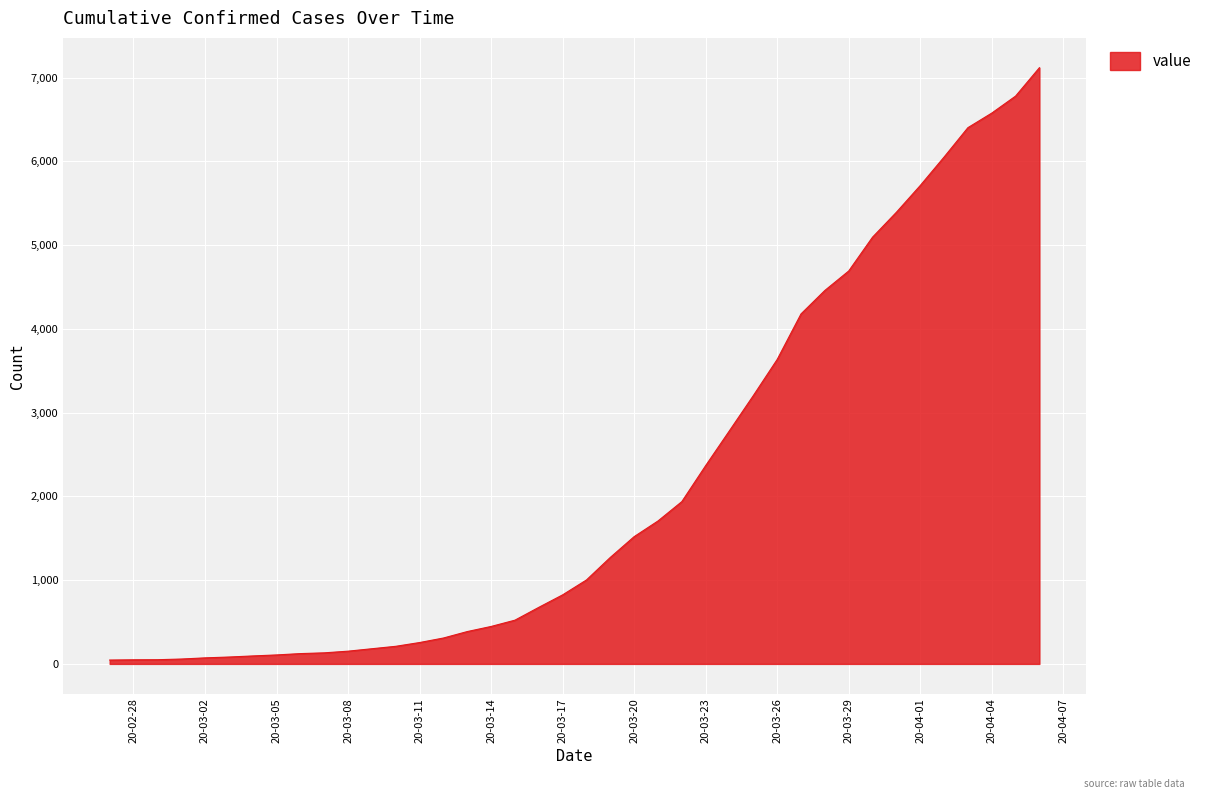

What is the difference between the maximum and minimum values?

7071